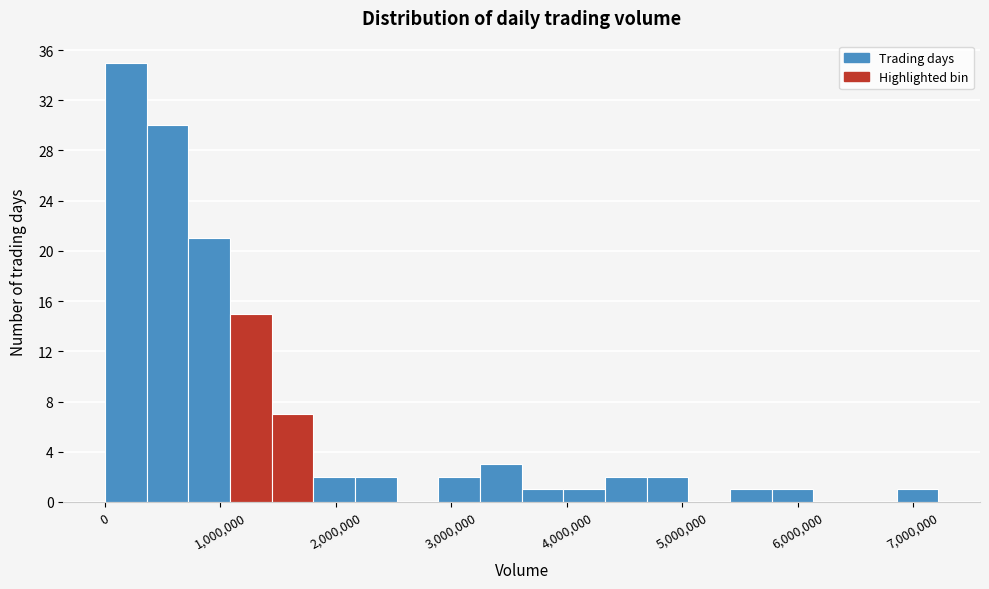

Around what value on the x-axis is the tallest bar? Give the approximate position of its centre, as read against the axis.

200000